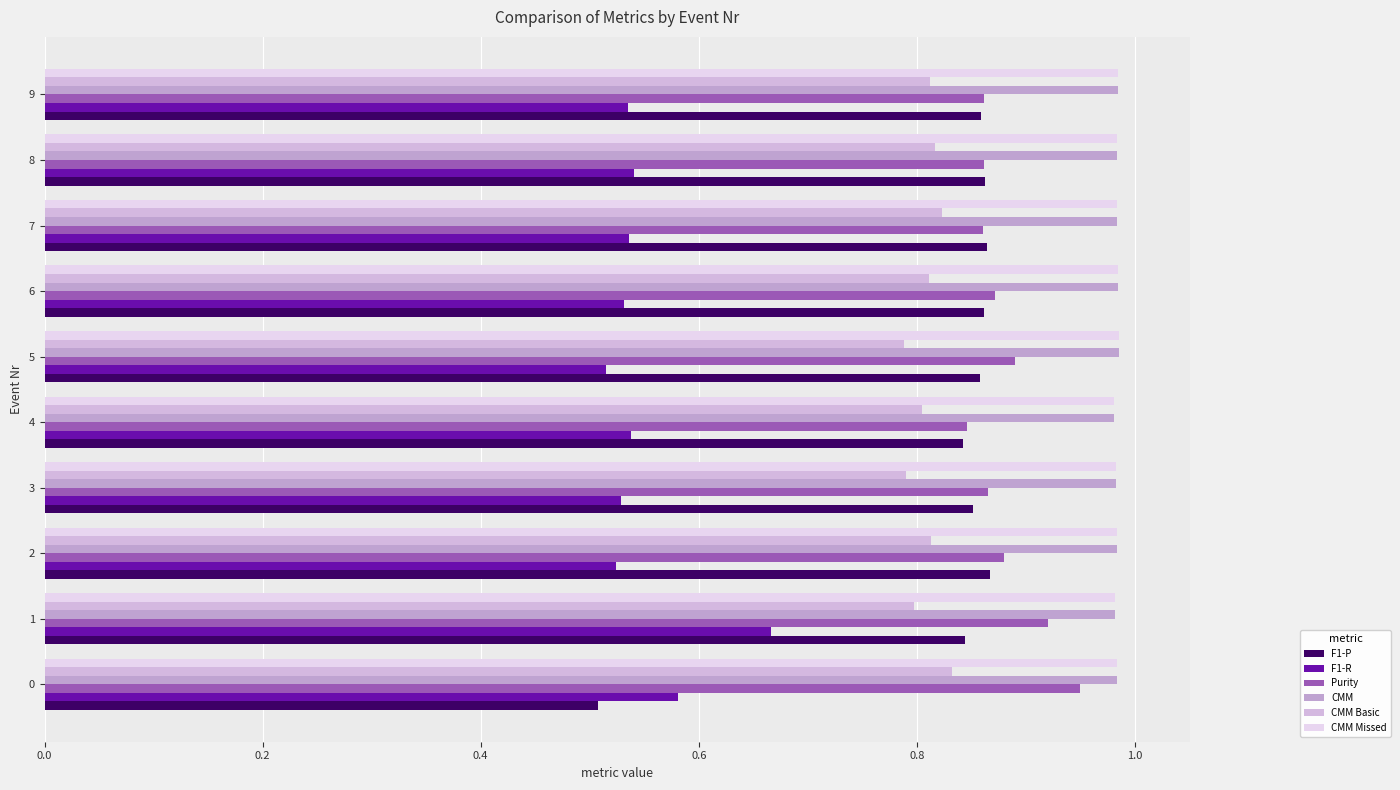

How many categories are shown in the chart?

10